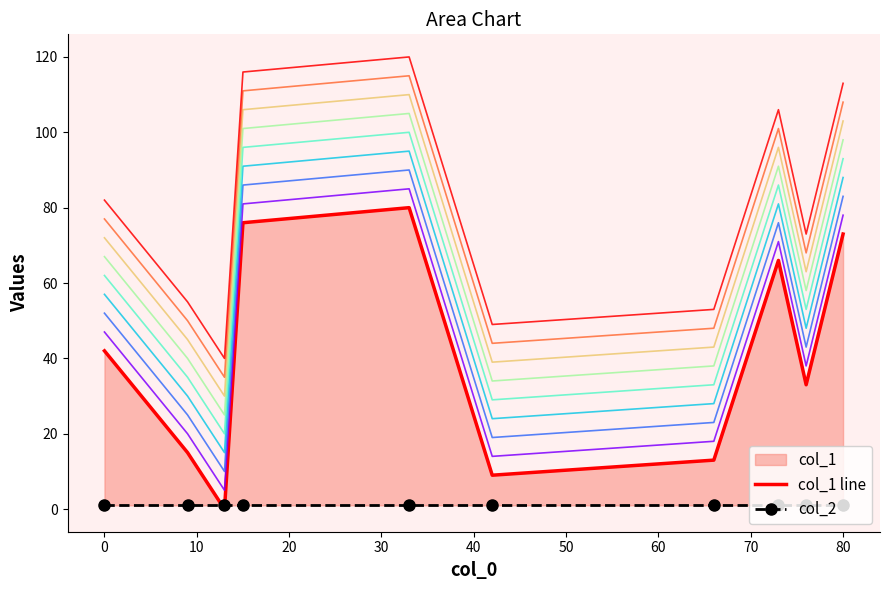

Rank the series at 70 from lowest to highest value.

col_2, col_1 line